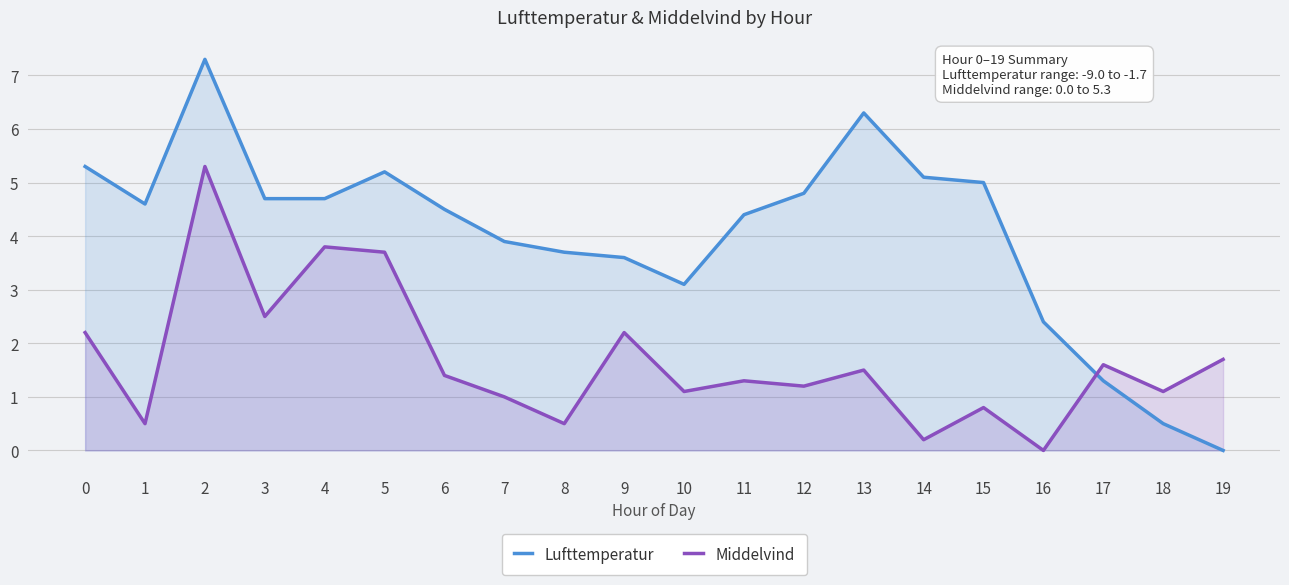

How many data points in Middelvind are less than 1?

5